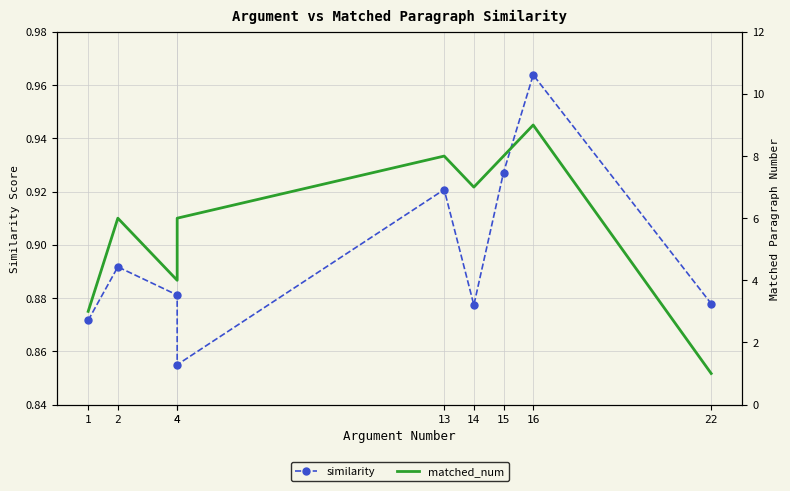

Reading right to left, transcribe all the data shown in this chart.

similarity: 22=0.9	16=1.0	15=0.9	14=0.9	13=0.9	4=0.9	4=0.9	2=0.9	1=0.9
matched_num: 22=1.0	16=9.0	15=8.0	14=7.0	13=8.0	4=6.0	4=4.0	2=6.0	1=3.0